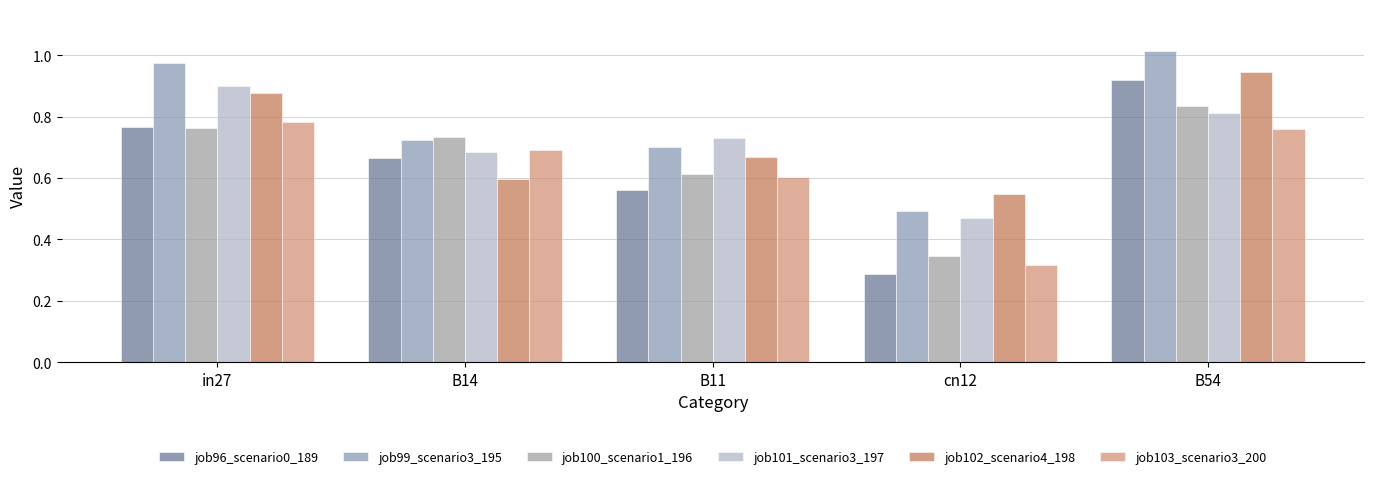

What is the label of the 3rd bar from the right?

B11